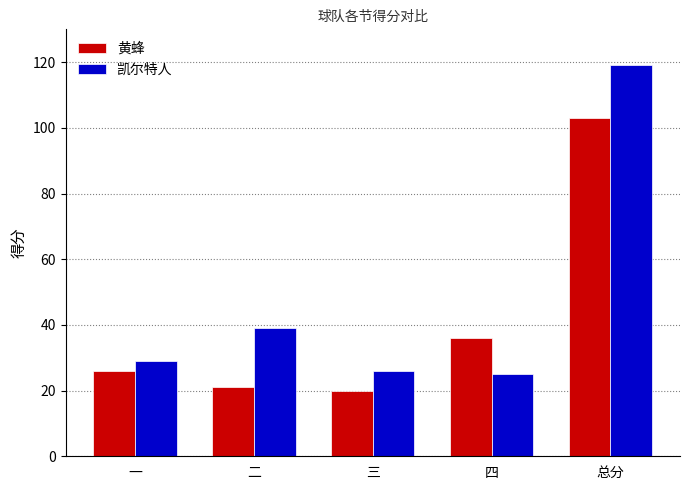

How many categories are shown in the chart?

5